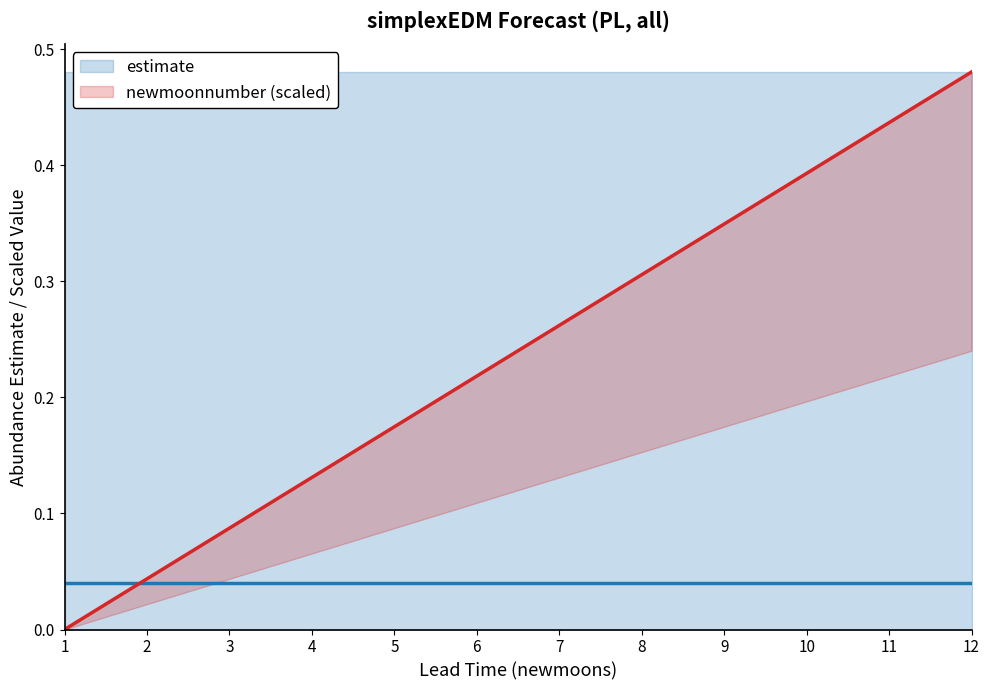

Reading left to right, transcribe all the data shown in this chart.

estimate: 1=0.0	2=0.0	3=0.0	4=0.0	5=0.0	6=0.0	7=0.0	8=0.0	9=0.0	10=0.0	11=0.0	12=0.0
newmoonnumber (scaled): 1=0.0	2=0.0	3=0.1	4=0.1	5=0.2	6=0.2	7=0.3	8=0.3	9=0.3	10=0.4	11=0.4	12=0.5